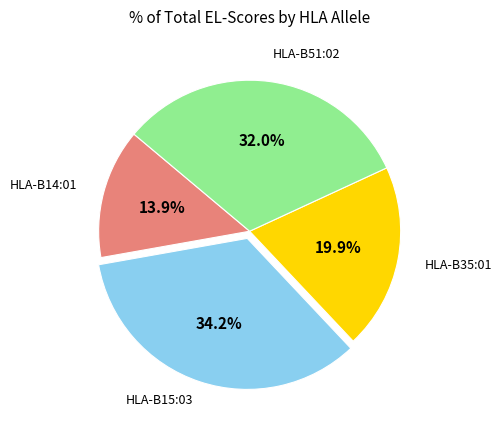

Count the number of slices in the pie.

4